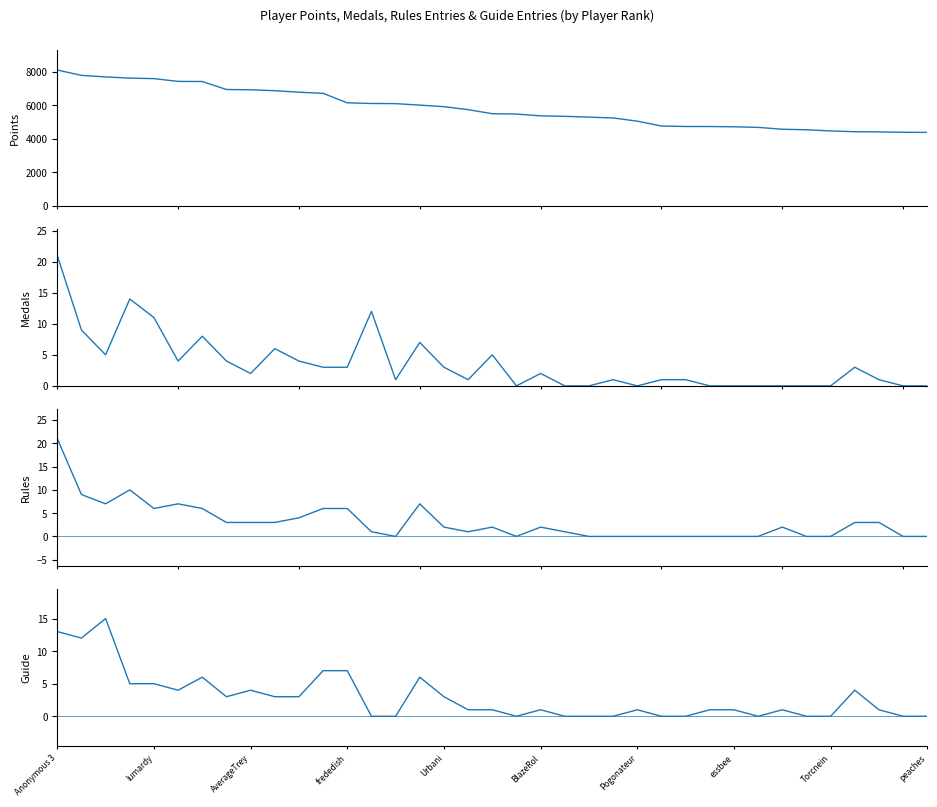

Where is Guide nearest to the value 7?

11